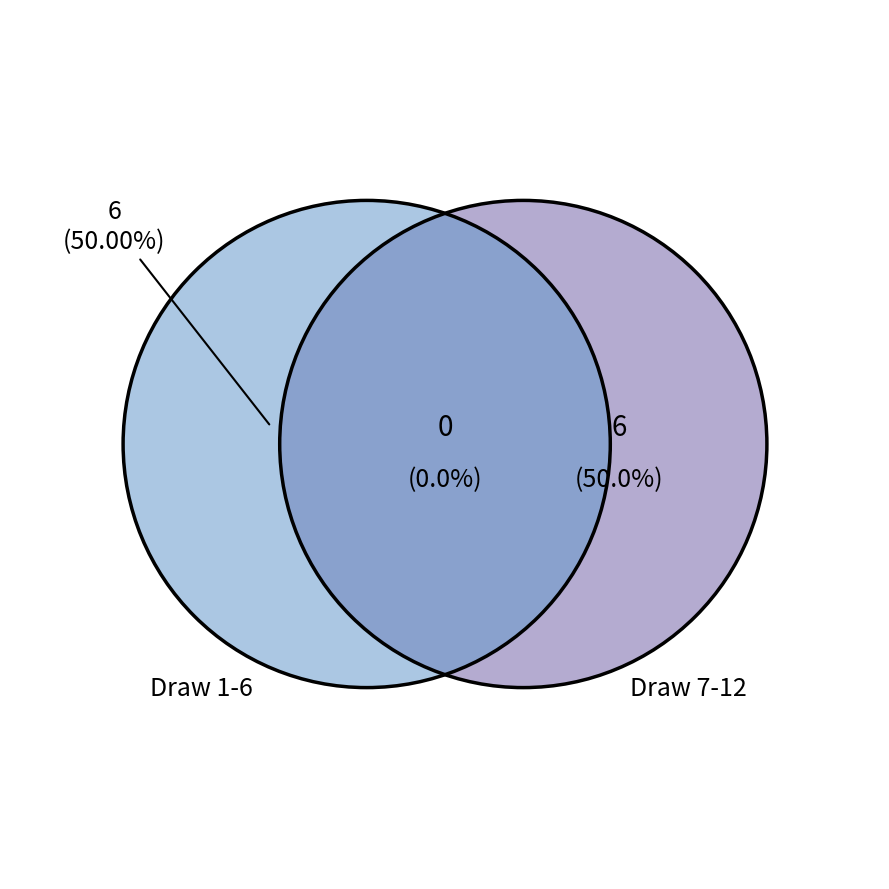

Is it true that 9 is 28% of the pie?

False